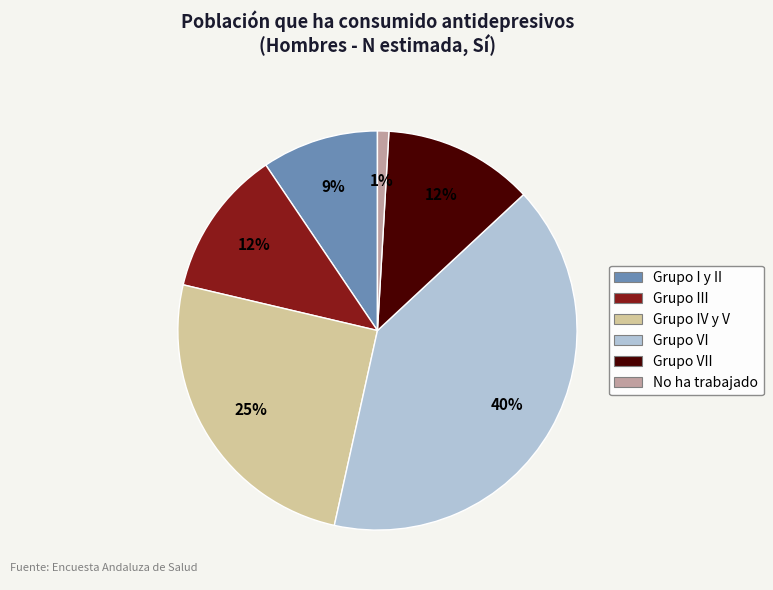

How many segments does this pie chart have?

6